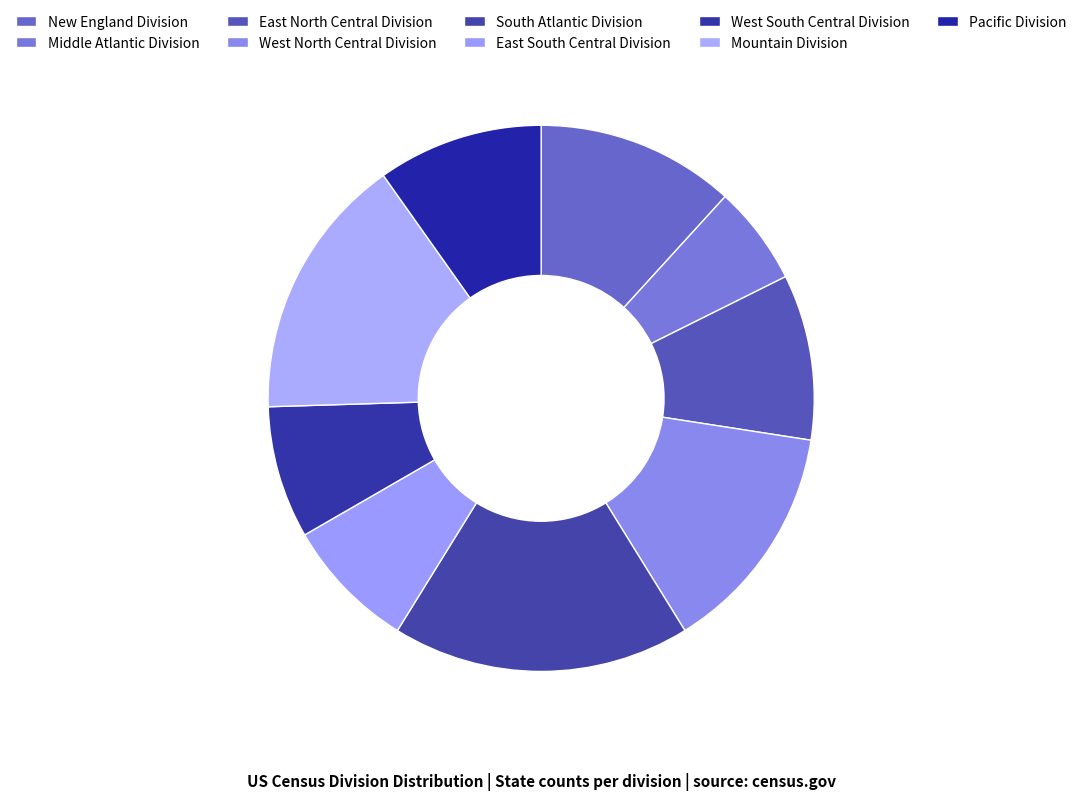

Is there any slice that represents more than half of the pie?

No